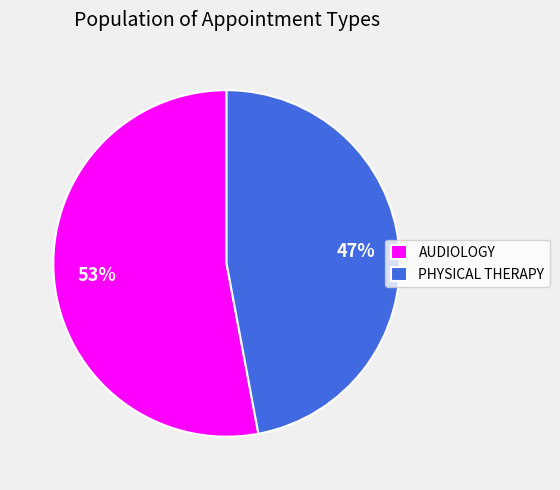

Is AUDIOLOGY the majority of the pie?

Yes